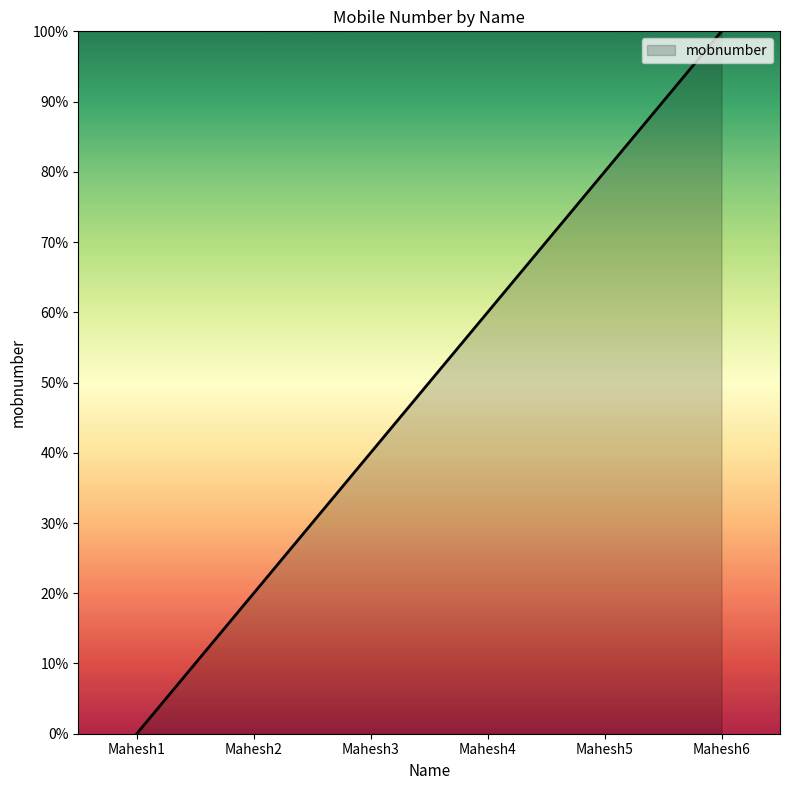

What is the difference between the values at Mahesh1 and Mahesh6?

100